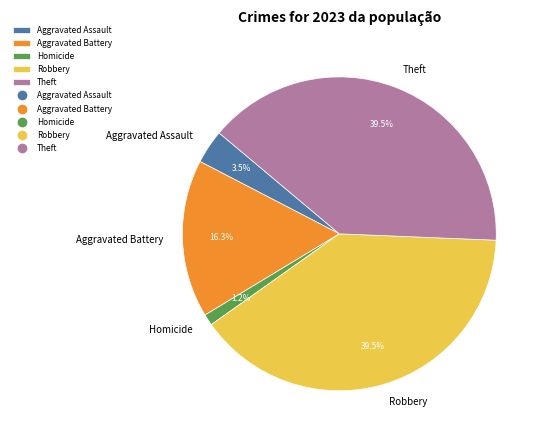

To the nearest percent, what is the difference between the largest and smallest slice percentages?

38%